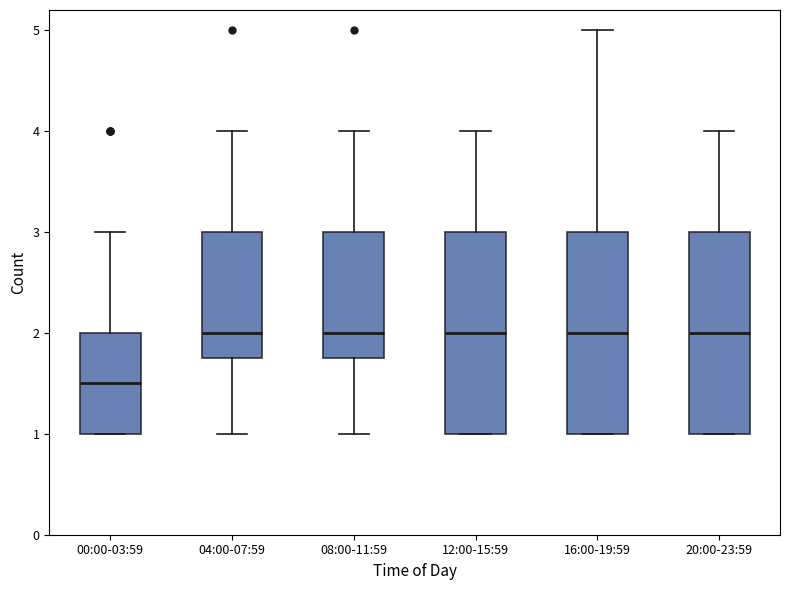

Reading left to right, transcribe this box plot: for each box, give where its median line is, the range the box spans, and where its two whiskers end, as read against the y-axis. The values are not printed on the chart, so give them approximately, as read against the axis.

00:00-03:59: median 1.5, box 1.0 to 2.0, whiskers 1.0 to 3.0
04:00-07:59: median 2.0, box 1.8 to 3.0, whiskers 1.0 to 4.0
08:00-11:59: median 2.0, box 1.8 to 3.0, whiskers 1.0 to 4.0
12:00-15:59: median 2.0, box 1.0 to 3.0, whiskers 1.0 to 4.0
16:00-19:59: median 2.0, box 1.0 to 3.0, whiskers 1.0 to 5.0
20:00-23:59: median 2.0, box 1.0 to 3.0, whiskers 1.0 to 4.0